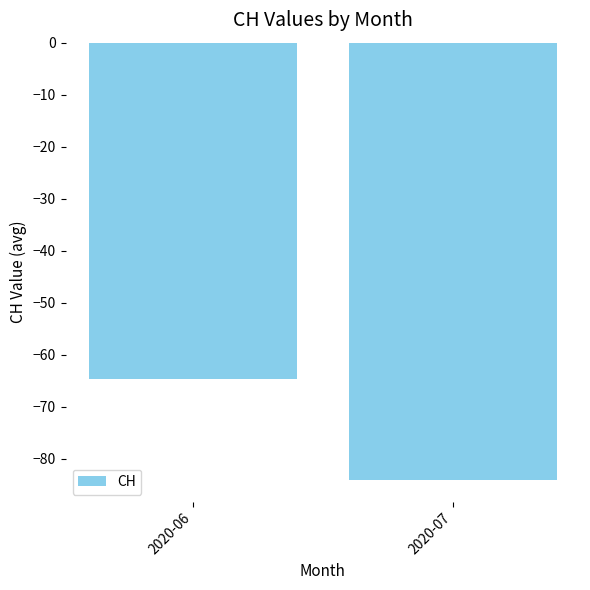

What is the change in value from 2020-06 to 2020-07?

-19.4